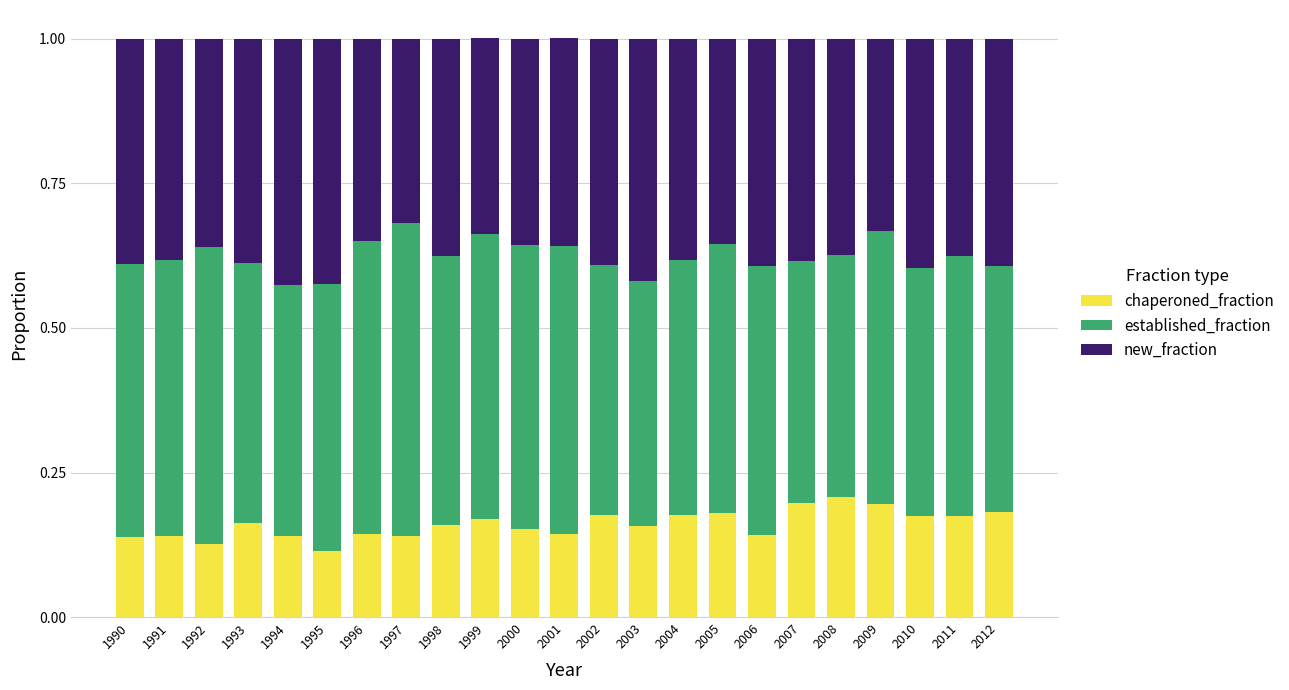

What is the total value across all series at 2000?

1.0